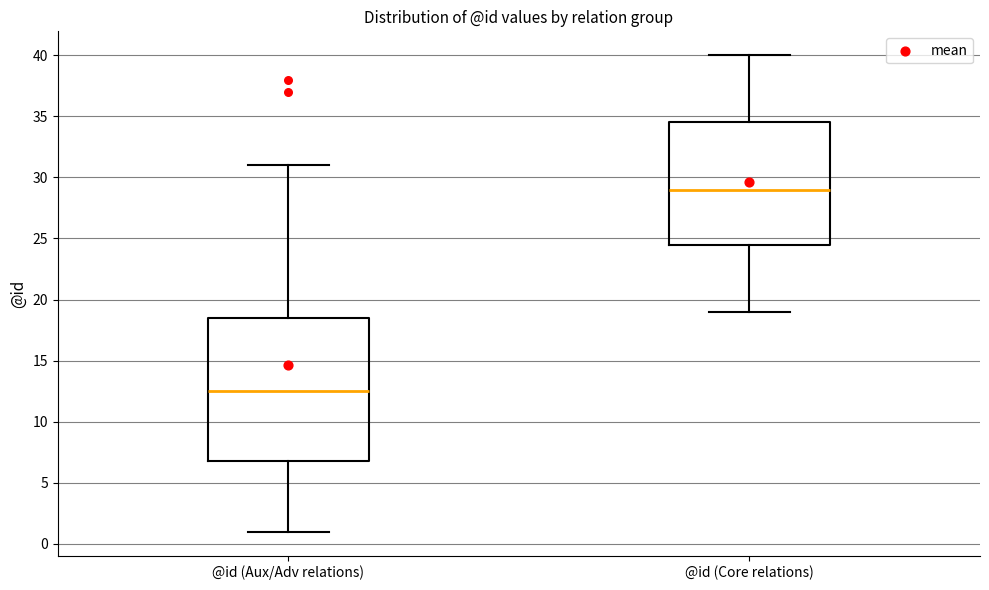

Reading left to right, read every box against the y-axis: the position of its median line, the range the box covers, and the ends of its whiskers. The values are not printed on the chart, so give them approximately, as read against the axis.

@id (Aux/Adv relations): median 12.5, box 7.0 to 18.5, whiskers 1.0 to 31.0
@id (Core relations): median 29.0, box 24.5 to 34.5, whiskers 19.0 to 40.0